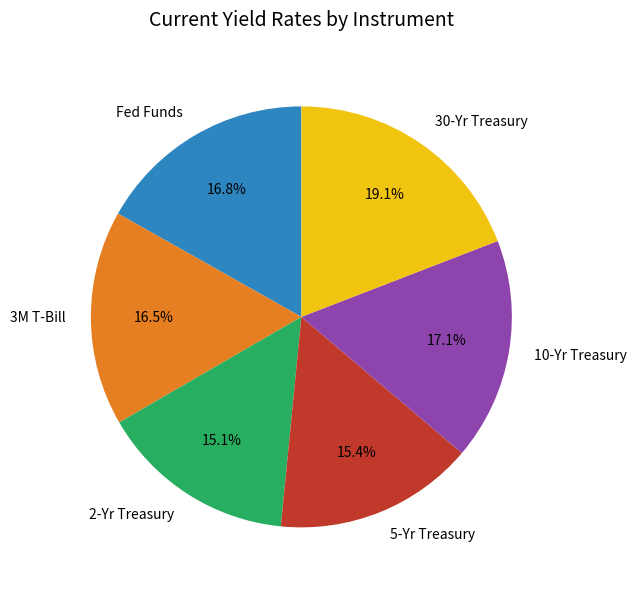

Which slice is the largest?

30-Yr Treasury